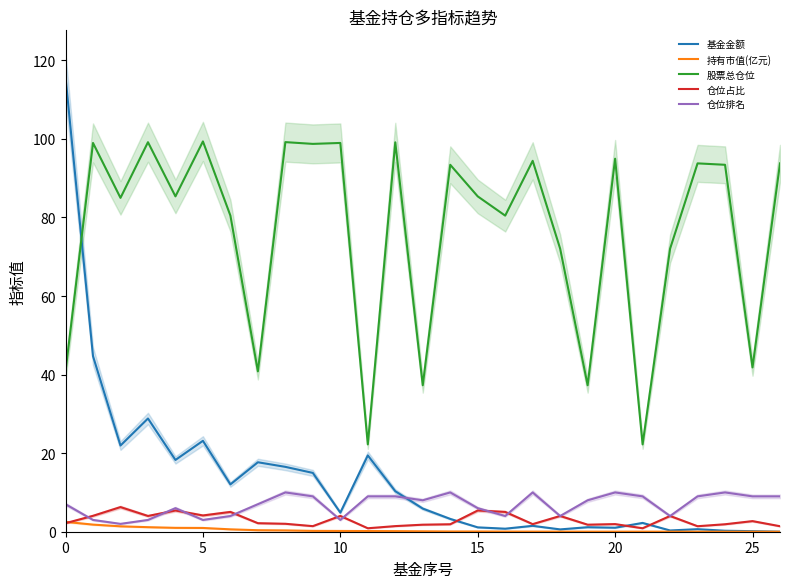

Is it true that 基金金额 equals 0.8 at 16?

True